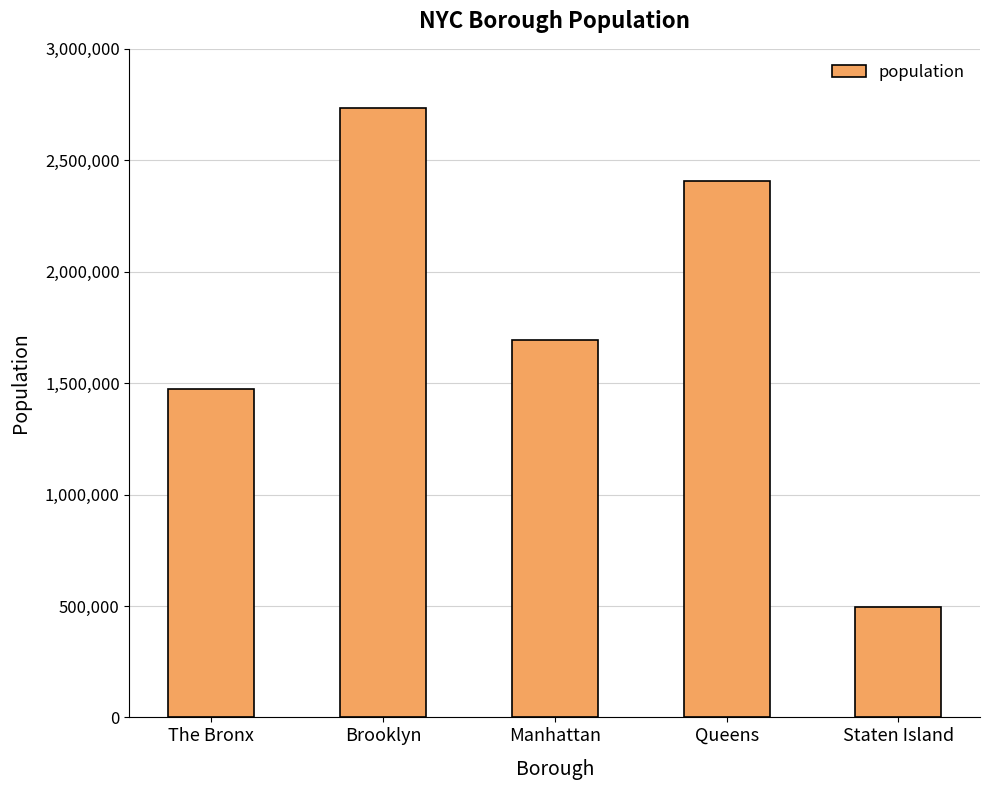

At which label does the data first exceed 1694251?

Brooklyn